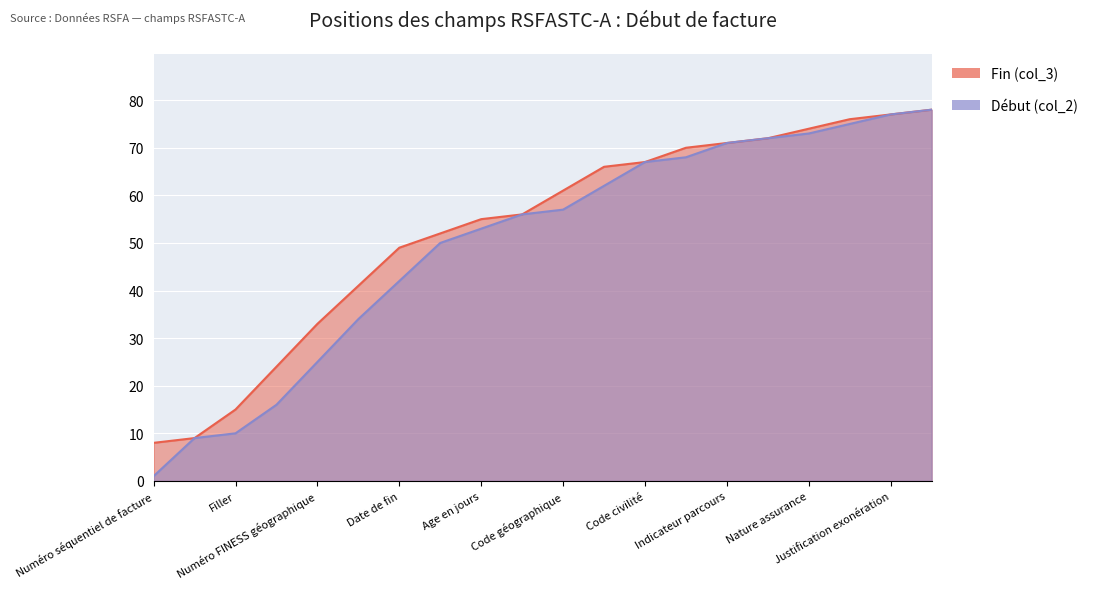

Is the value of Fin (col_3) at Code postal greater than the value of Début (col_2) at Numéro séquentiel de facture?

Yes